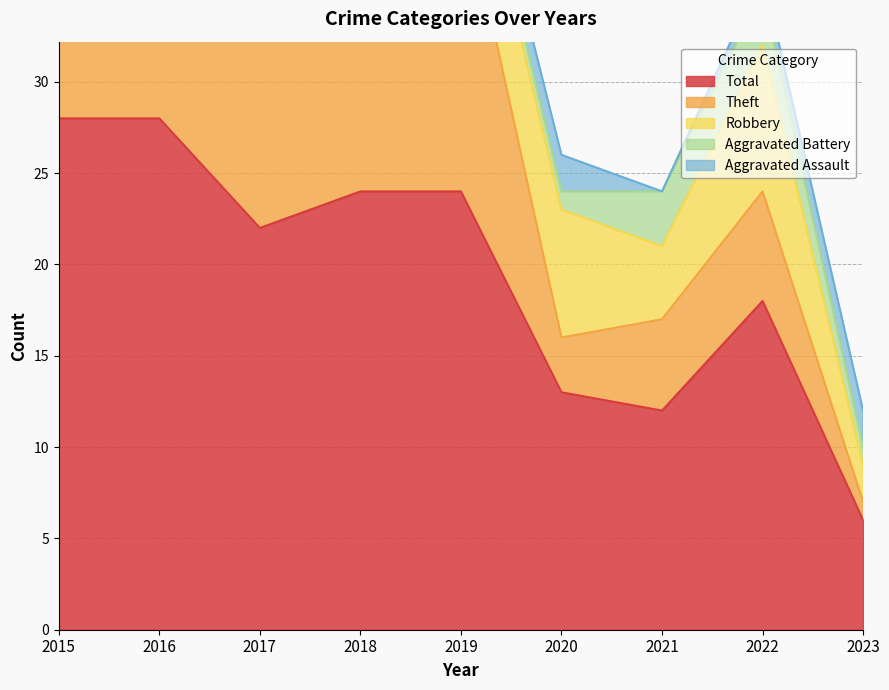

Does the chart display data point markers on the line(s)?

No